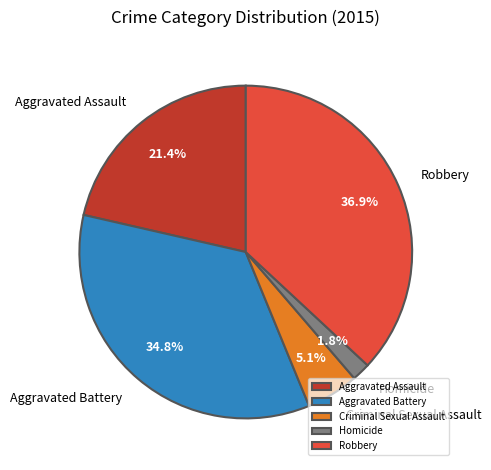

Is there any slice that represents more than half of the pie?

No